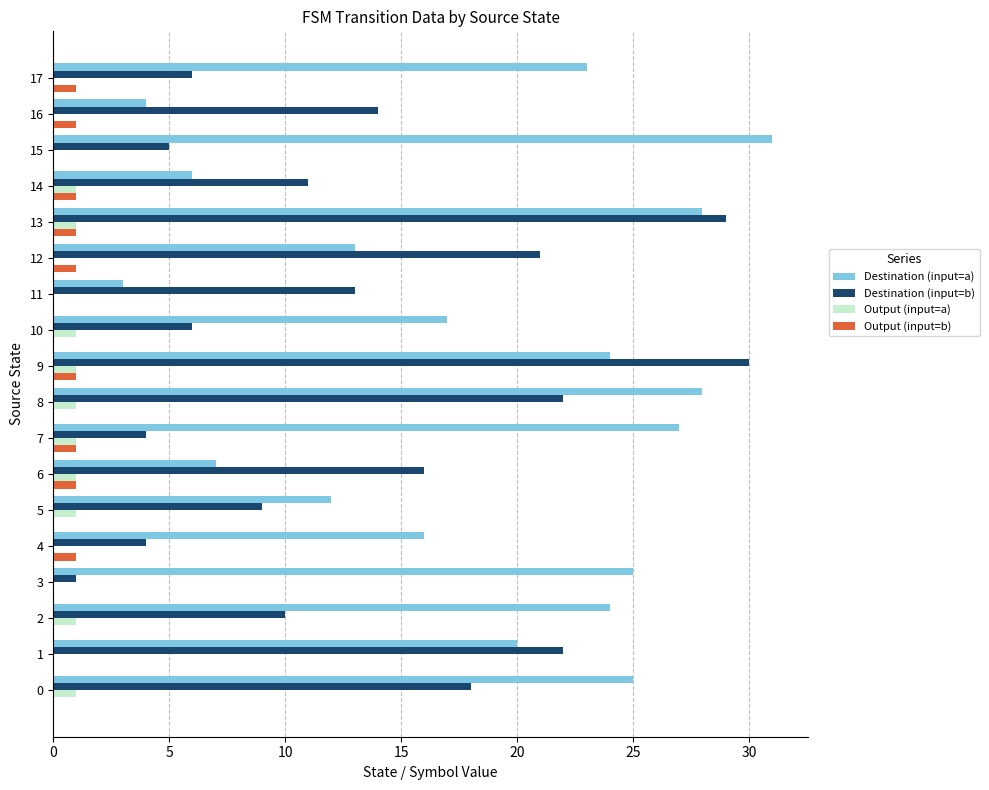

Is the value of Output (input=a) at 6 greater than the value of Destination (input=a) at 9?

No